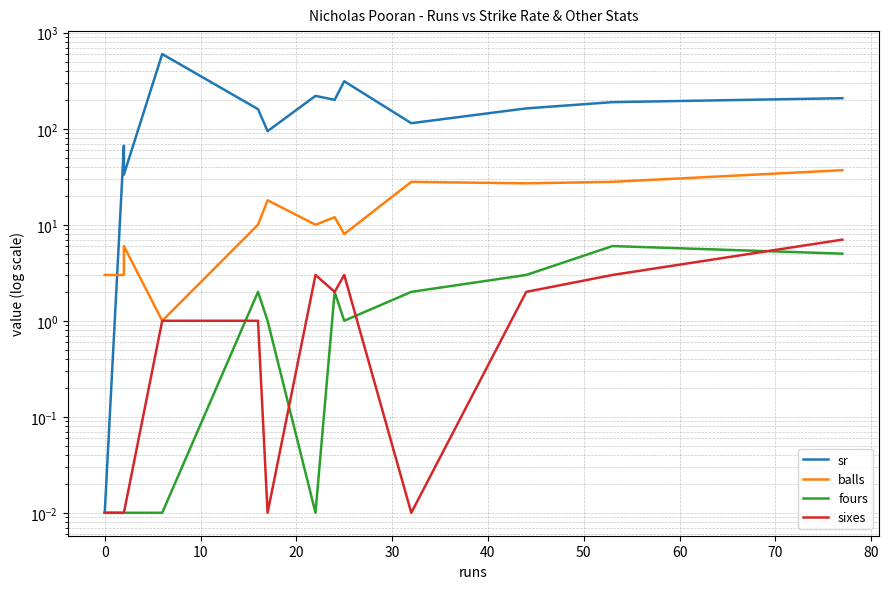

Reading left to right, list all the values displayed in this chart.

sr: 0.0	66.7	33.3	600.0	160.0	94.4	220.0	200.0	312.5	114.3	163.0	189.3	208.1
balls: 3.0	3.0	6.0	1.0	10.0	18.0	10.0	12.0	8.0	28.0	27.0	28.0	37.0
fours: 0.0	0.0	0.0	0.0	2.0	1.0	0.0	2.0	1.0	2.0	3.0	6.0	5.0
sixes: 0.0	0.0	0.0	1.0	1.0	0.0	3.0	2.0	3.0	0.0	2.0	3.0	7.0